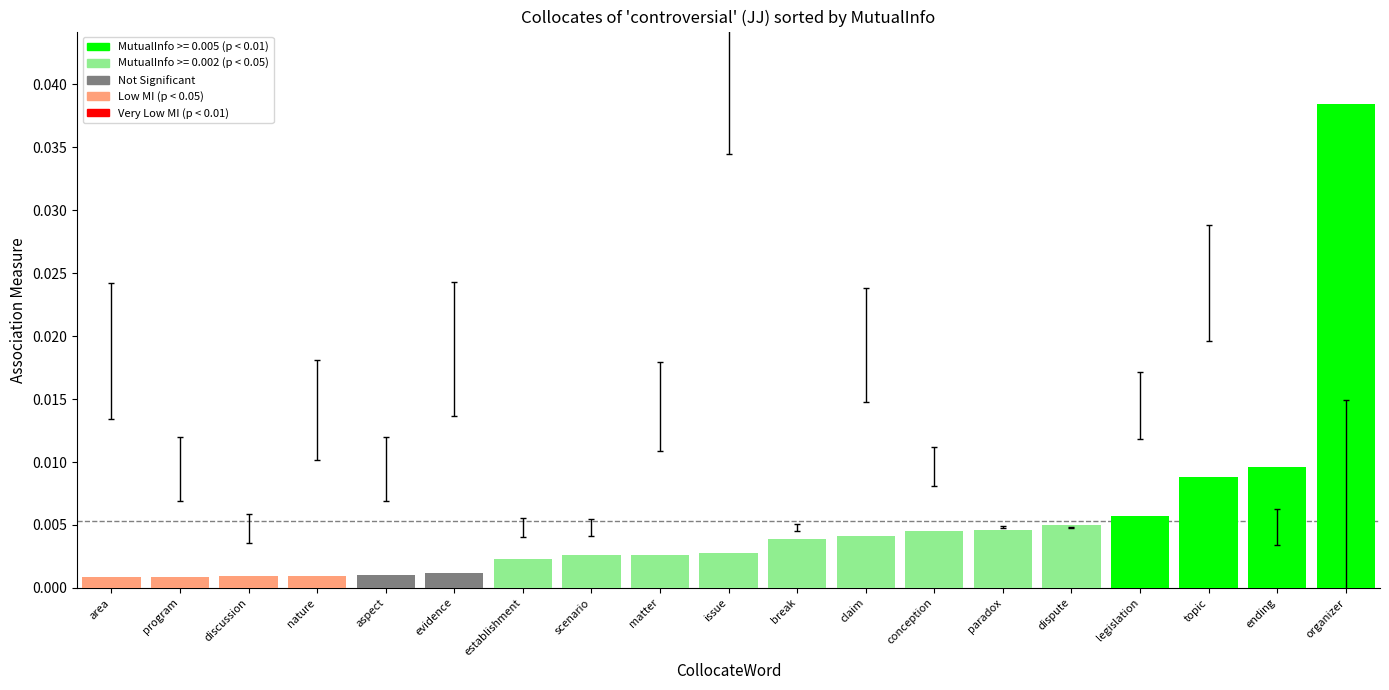

At which category does the chart reach its peak across all series?

organizer